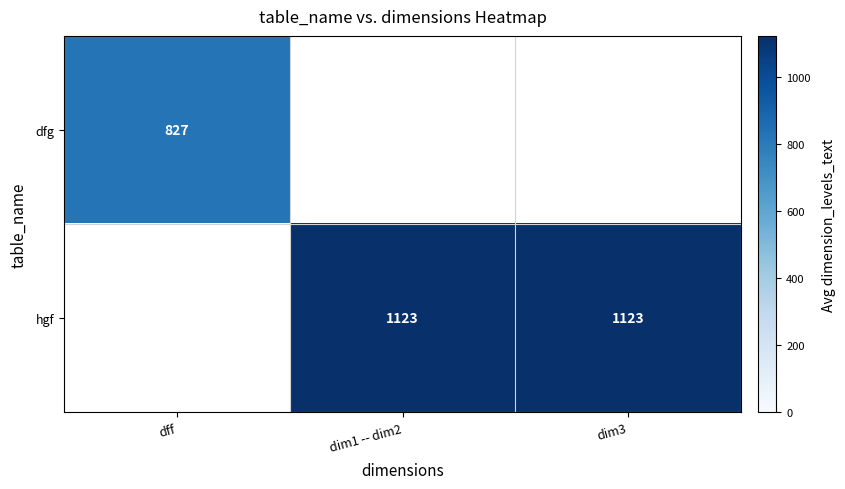

The value of hgf at dim1 -- dim2 is 1123.0. True or false?

True